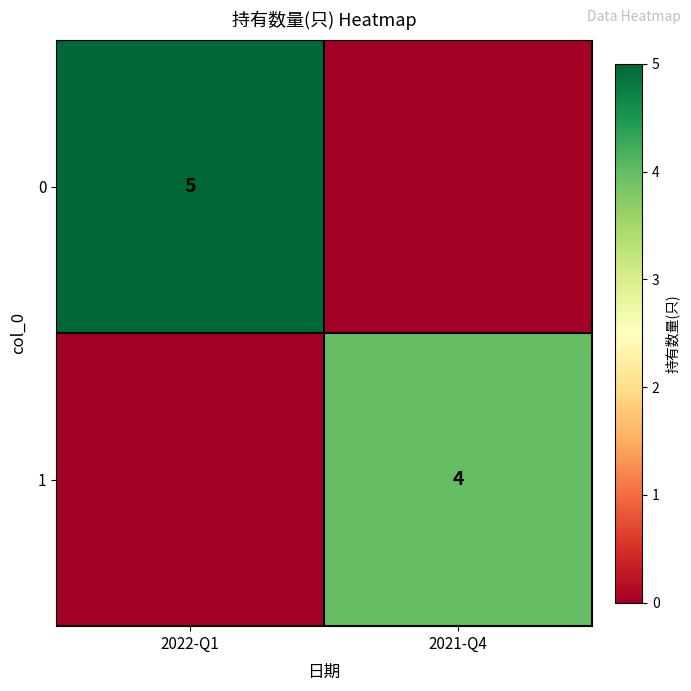

The value of 1 at 2021-Q4 is 6. True or false?

False